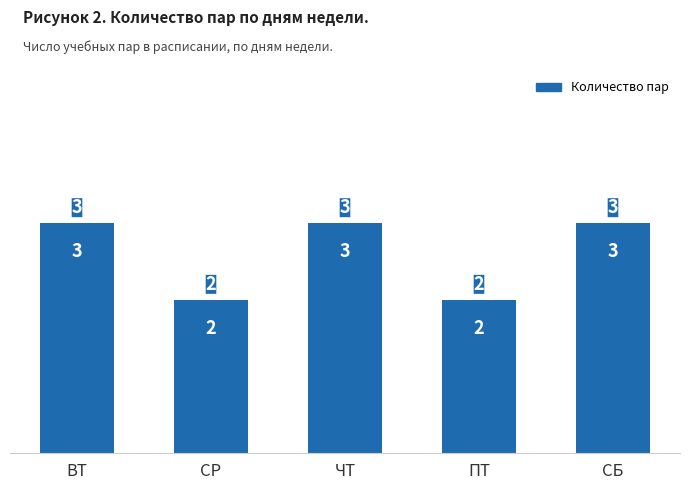

Are the bars grouped side by side (vs. stacked)?

No